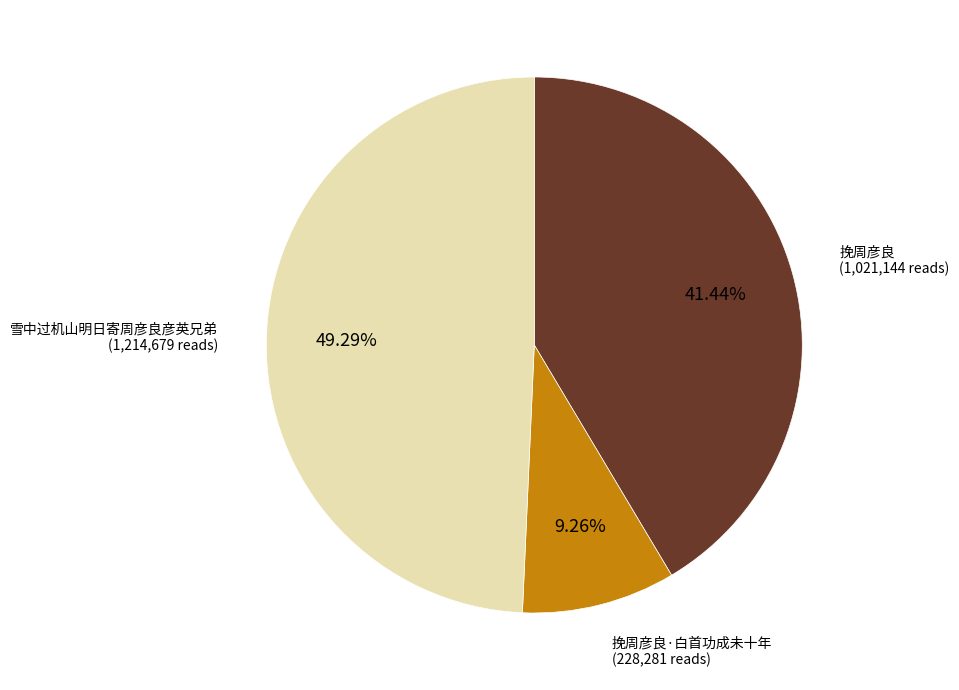

Is there any slice that represents more than half of the pie?

No